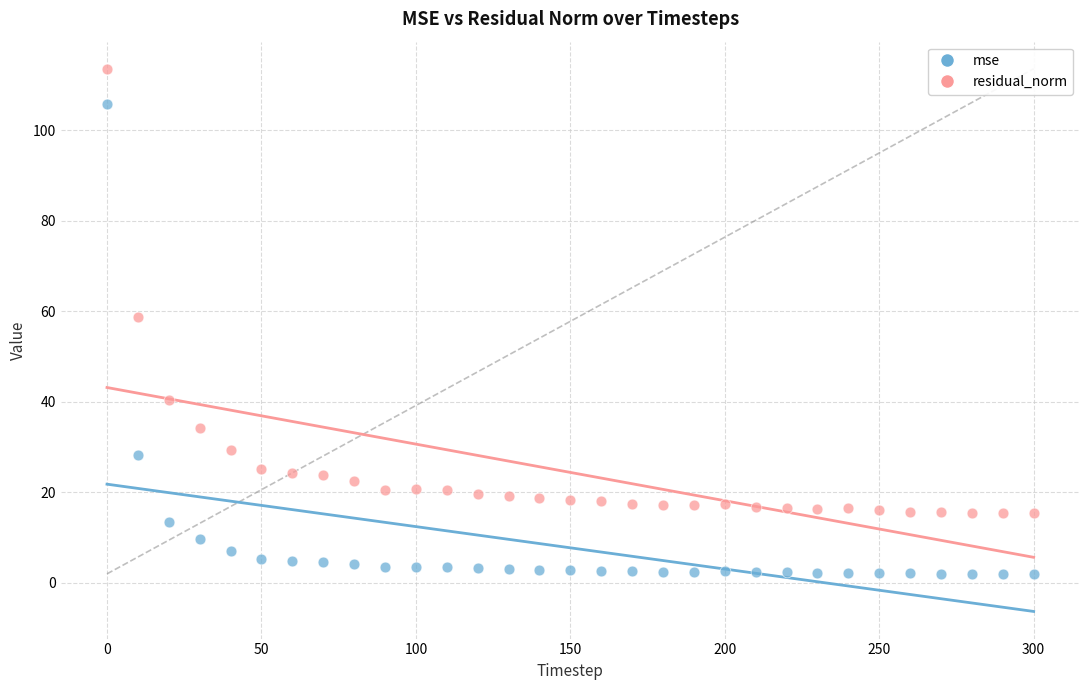

What is the X range (max minus min) for the scatter plot?

300.0